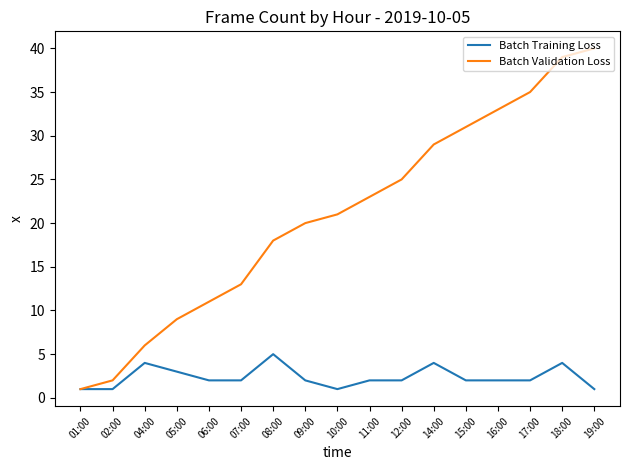

How many lines are shown in the chart?

2